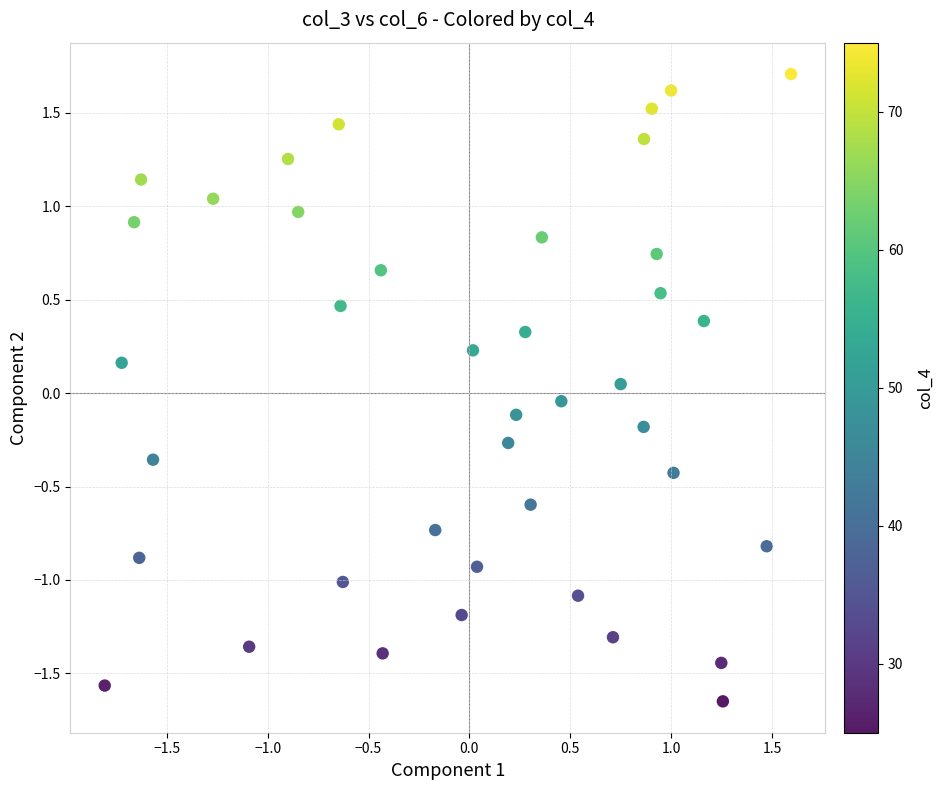

What is the range of Y values (max minus min)?

3.4